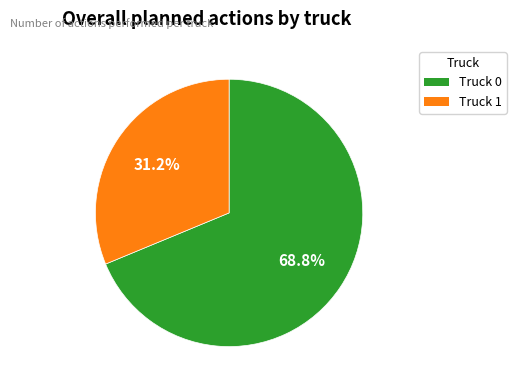

Which category has the smallest portion of the pie?

Truck 1